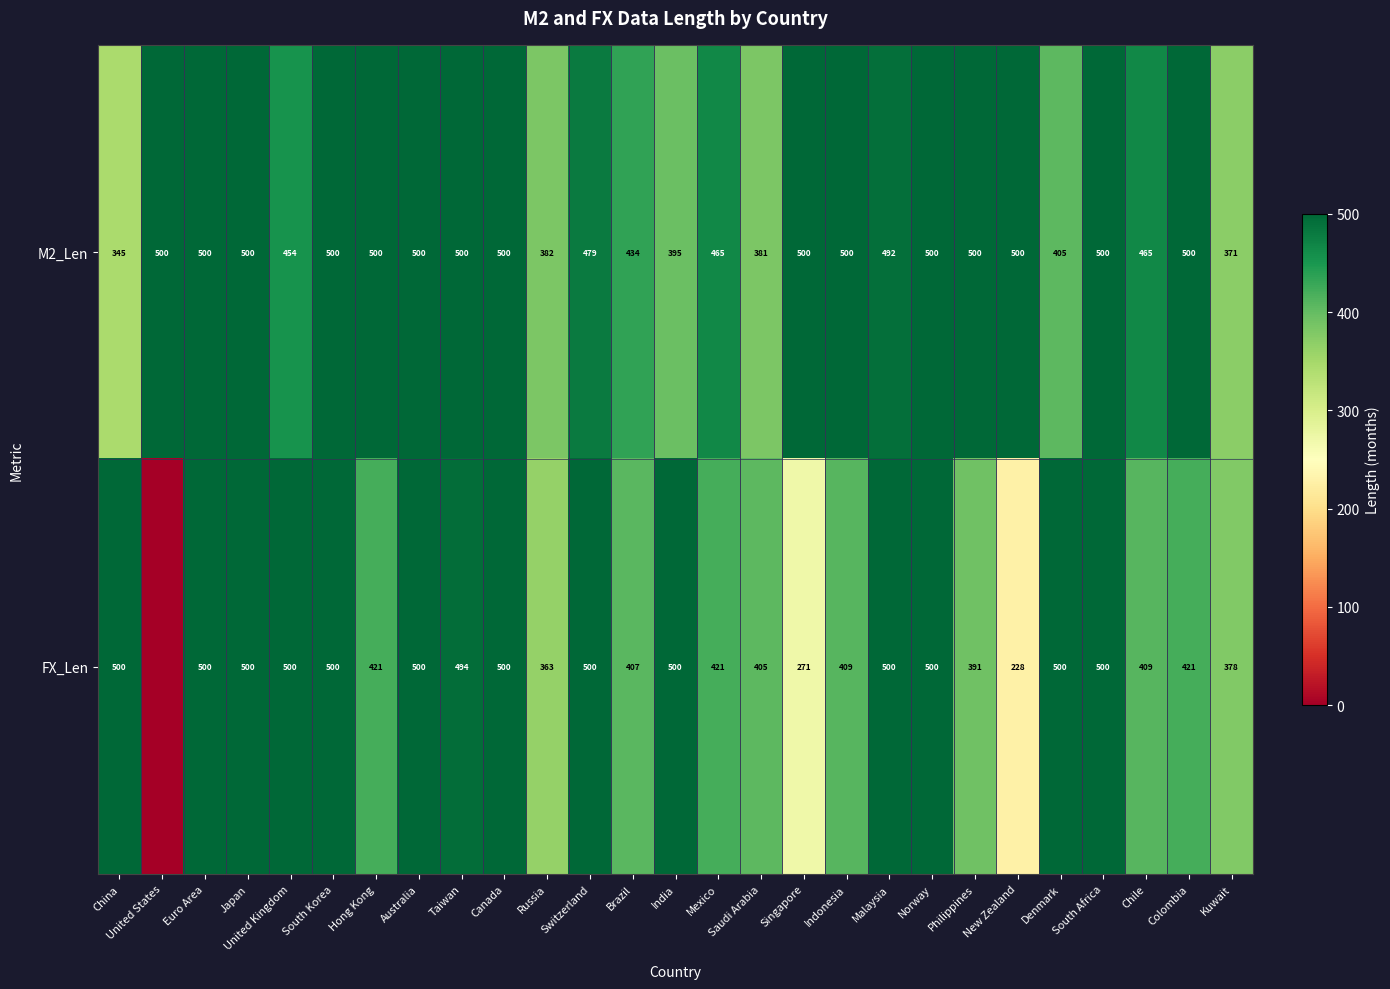

Is the value of M2_Len at Saudi Arabia greater than the value of FX_Len at Taiwan?

No